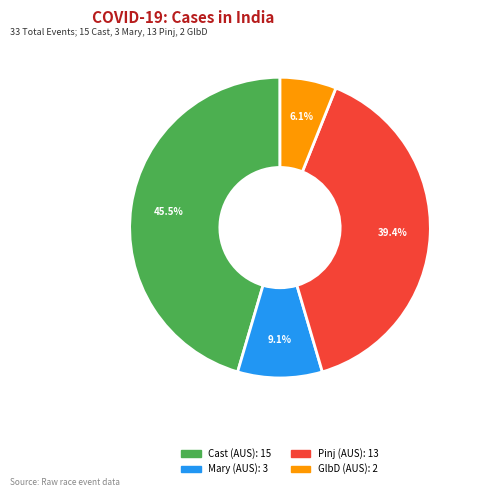

Is there a majority slice in this chart?

No